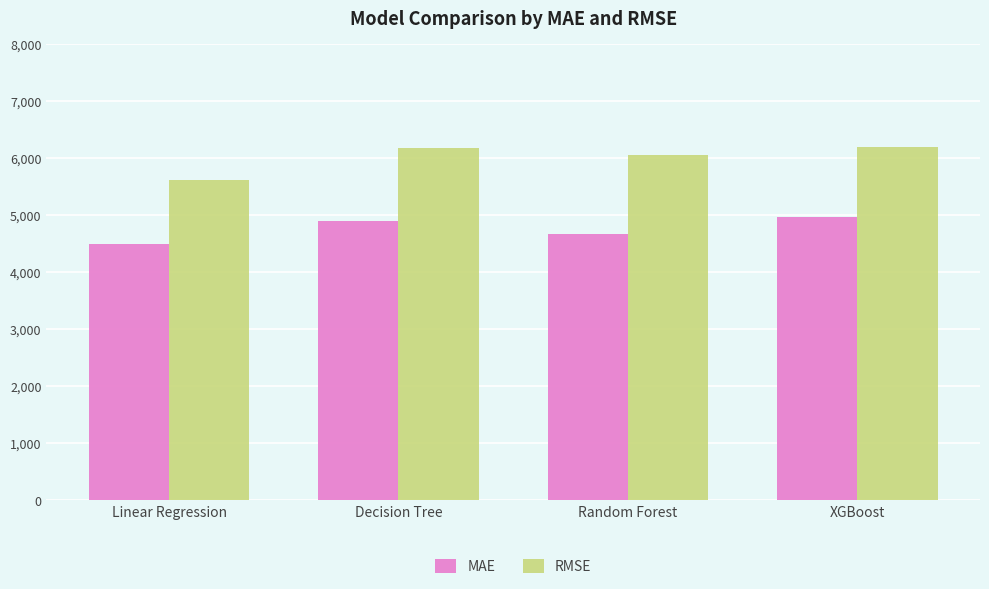

What is the spread (max minus min) of values at XGBoost?

1226.6